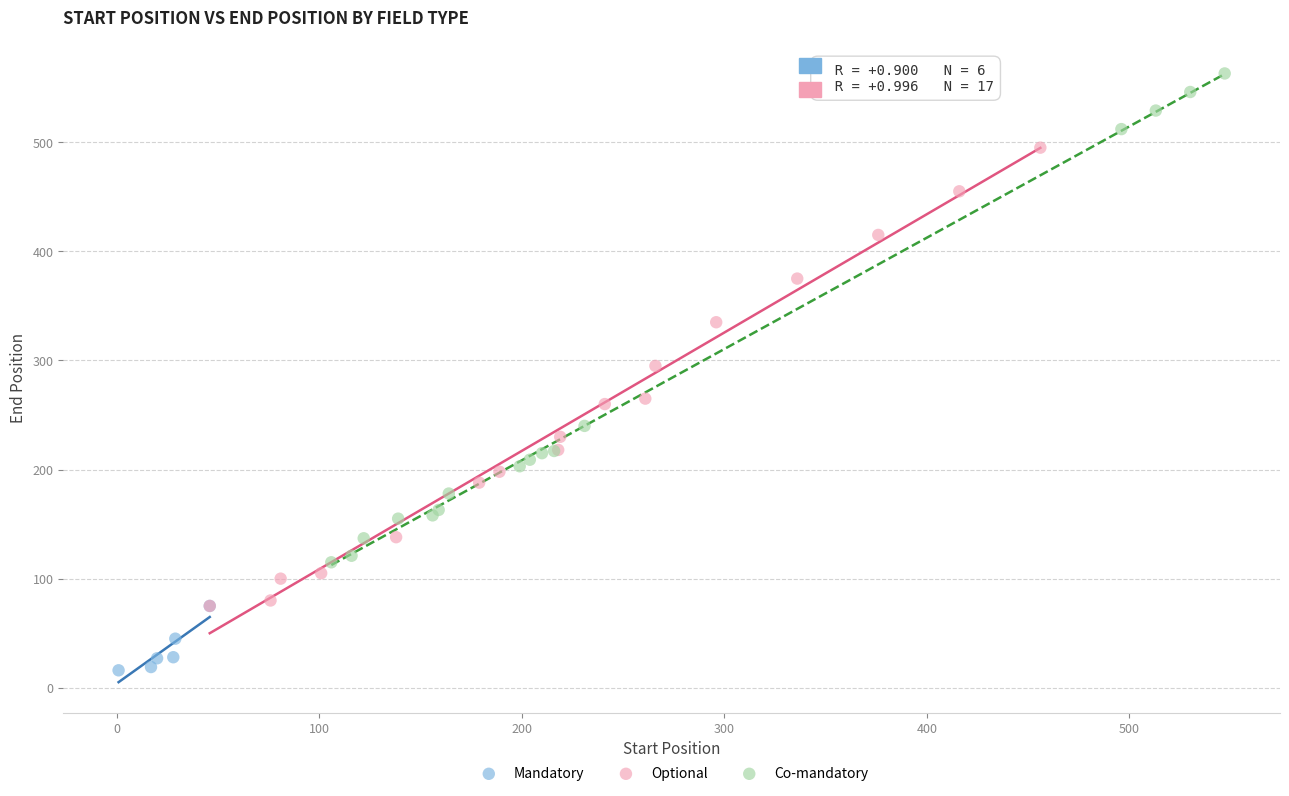

Which series has the largest Y range (max minus min)?

Co-mandatory